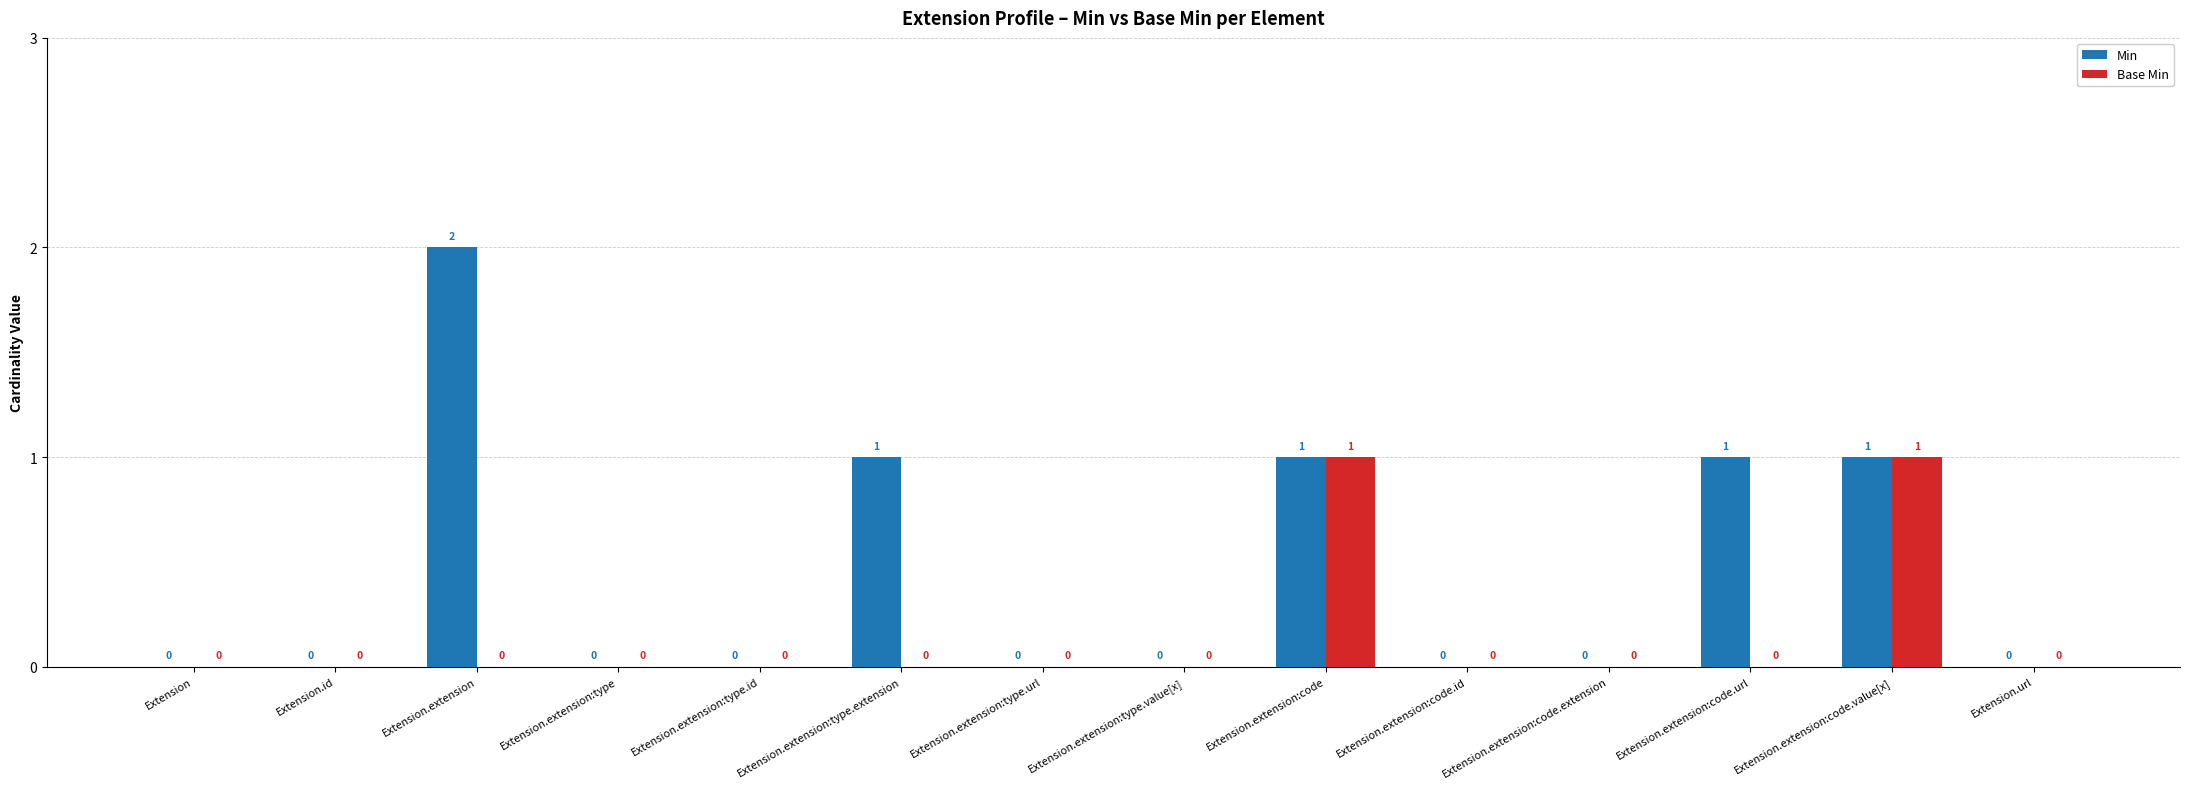

Reading left to right, list all the values displayed in this chart.

Min: 0	0	2	0	0	1	0	0	1	0	0	1	1	0
Base Min: 0	0	0	0	0	0	0	0	1	0	0	0	1	0